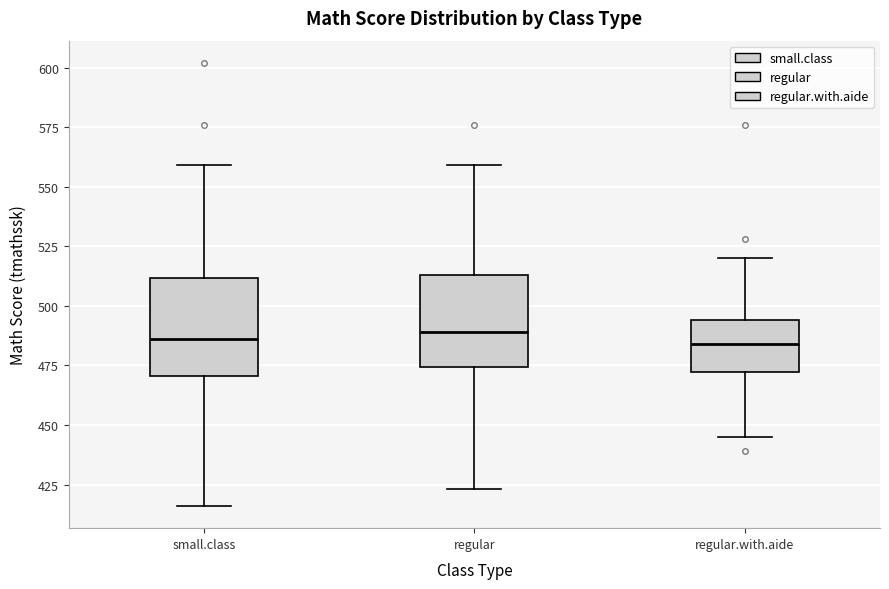

Where does the lower whisker of the box for small.class end on the y-axis? The values are not printed on the chart, so give them approximately, as read against the axis.

415